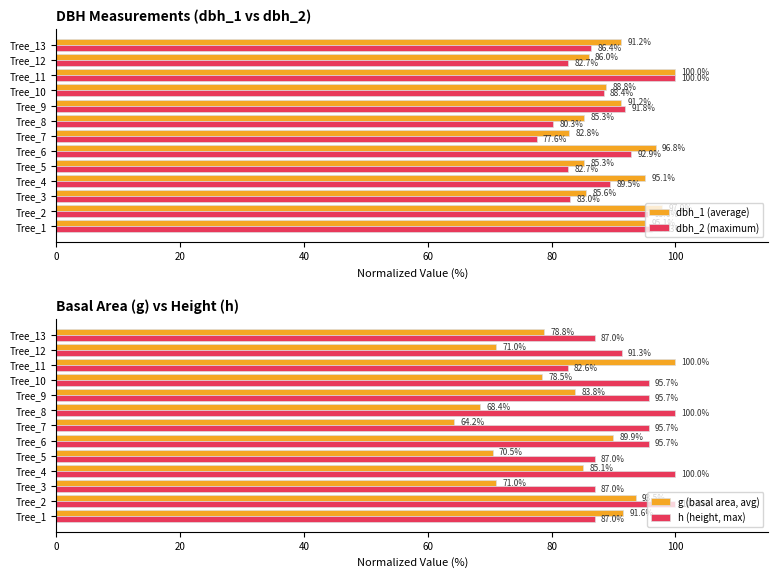

What is the maximum value for dbh_2 (maximum)?

100.0